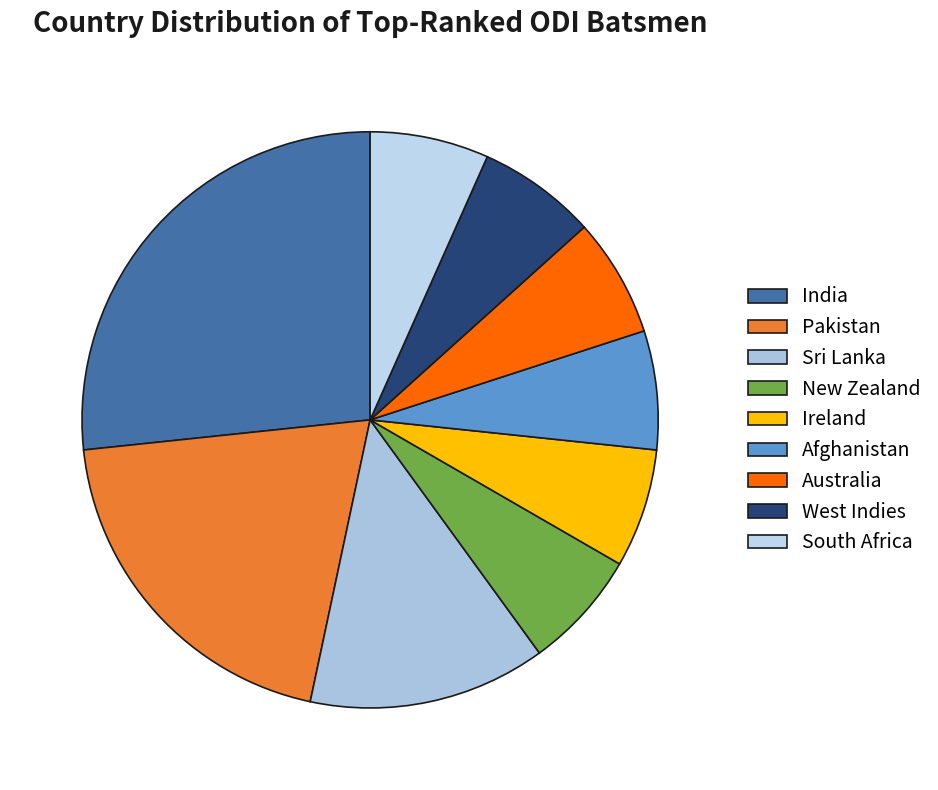

Count the number of slices in the pie.

9